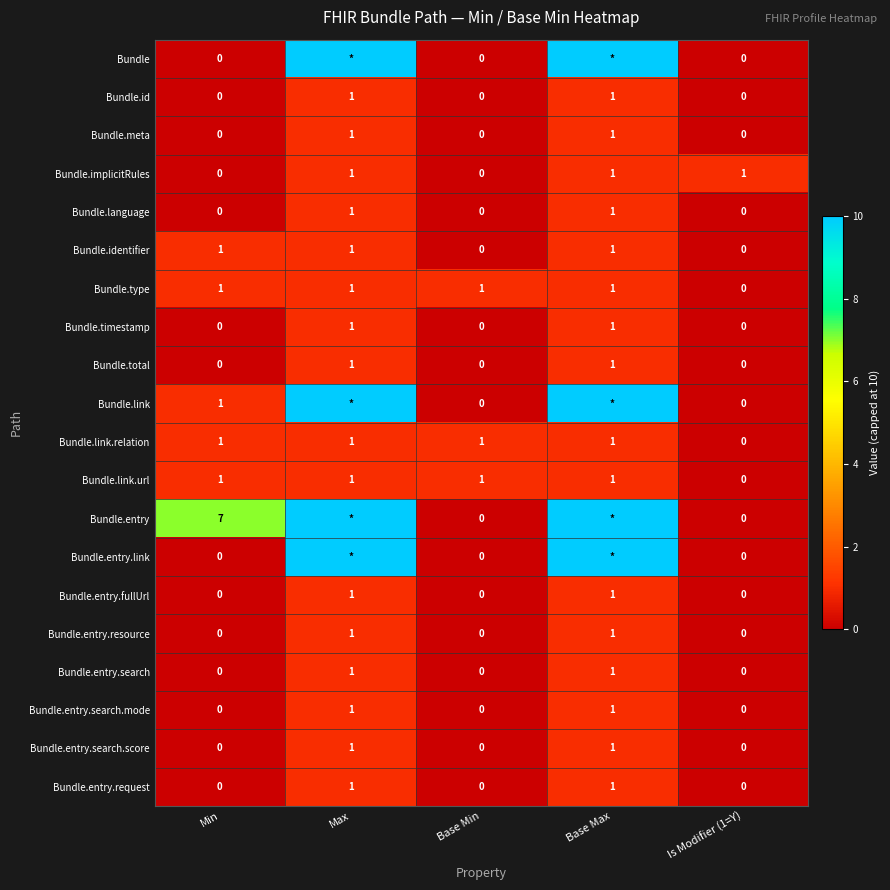

What is the total value across all series at Min?

12